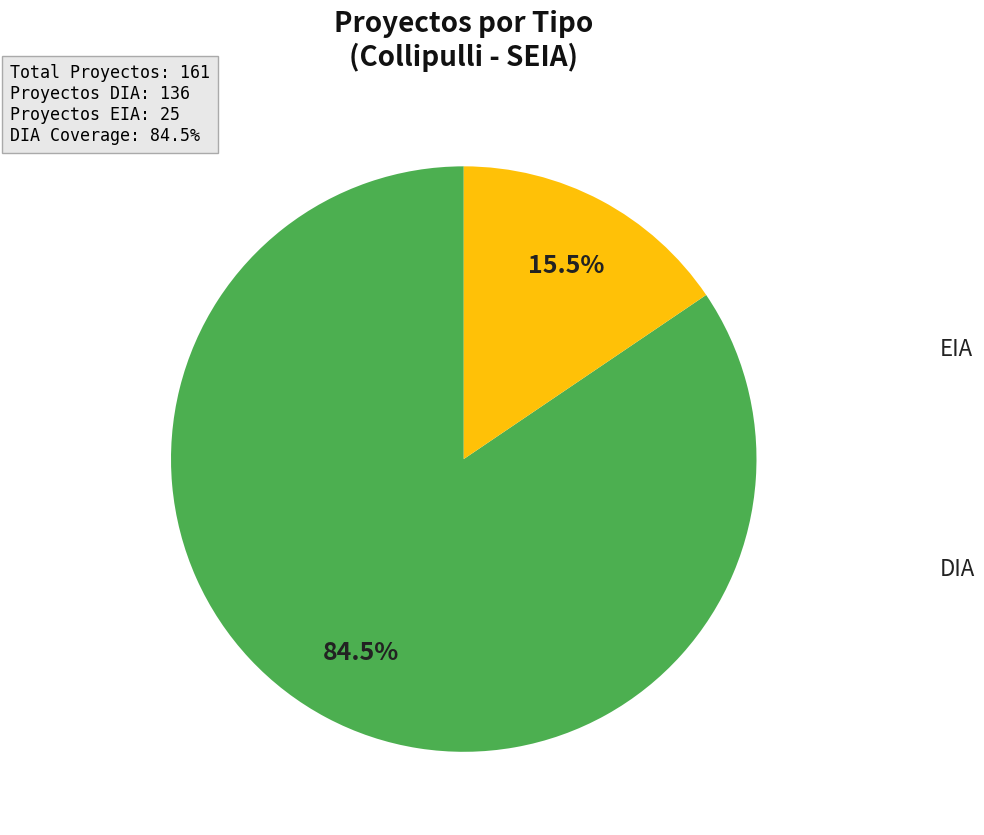

Is there a majority slice in this chart?

Yes